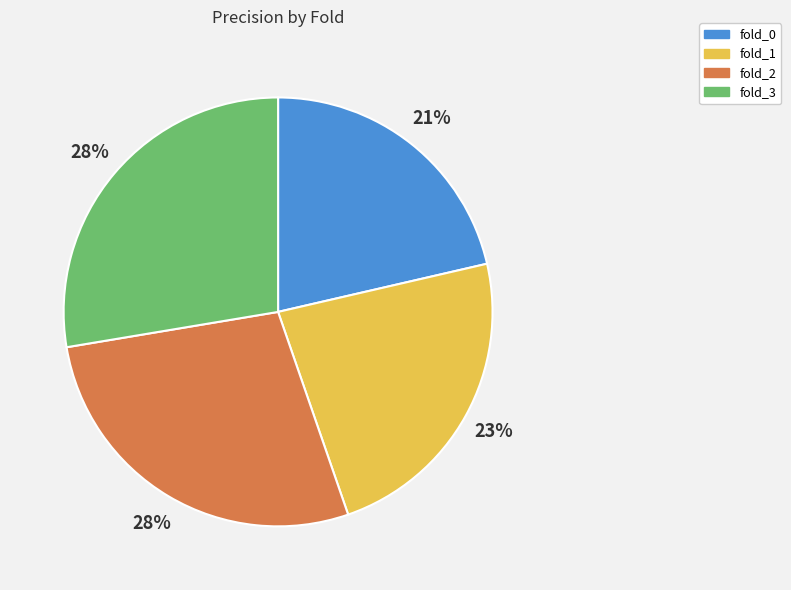

How many segments does this pie chart have?

4